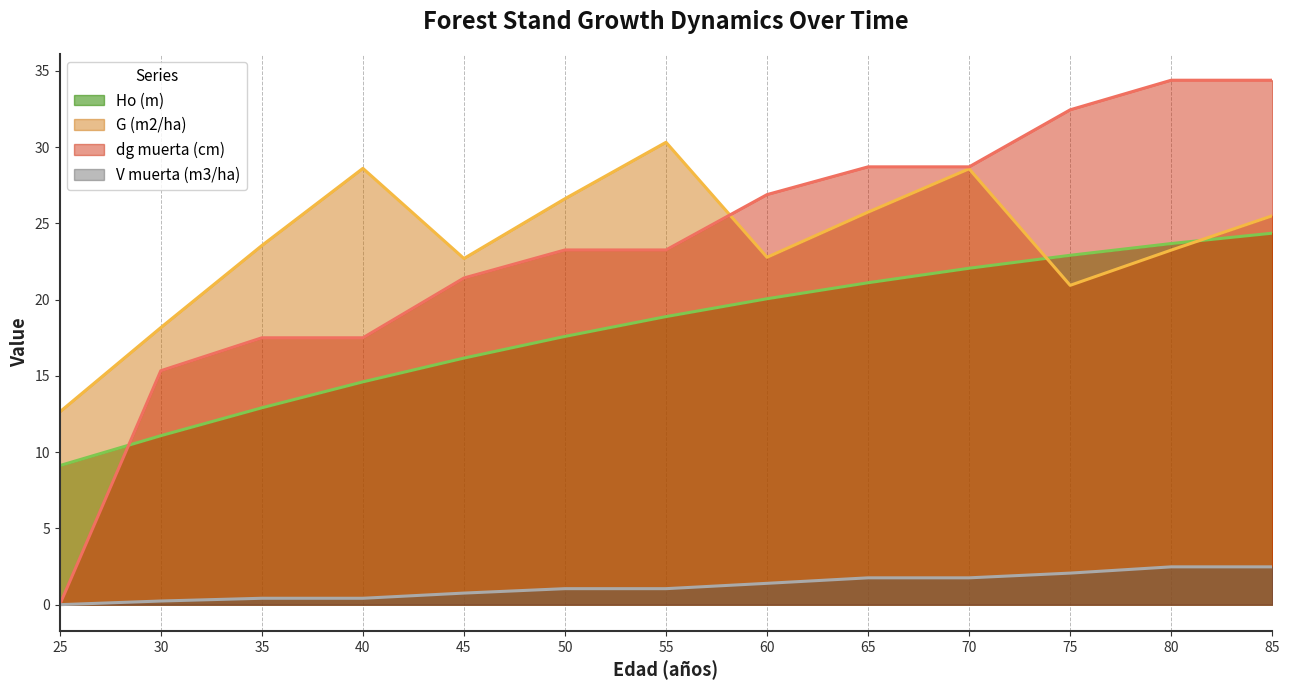

Reading left to right, extract all data points from this chart.

Ho (m): 9.1	11.1	12.9	14.6	16.2	17.6	18.9	20.1	21.1	22.1	22.9	23.7	24.4
G (m2/ha): 12.6	18.2	23.6	28.6	22.7	26.6	30.3	22.8	25.7	28.6	20.9	23.2	25.5
dg muerta (cm): 0.0	15.3	17.5	17.5	21.4	23.3	23.3	26.9	28.7	28.7	32.5	34.4	34.4
V muerta (m3/ha): 0.0	0.2	0.4	0.4	0.8	1.1	1.1	1.4	1.8	1.8	2.1	2.5	2.5